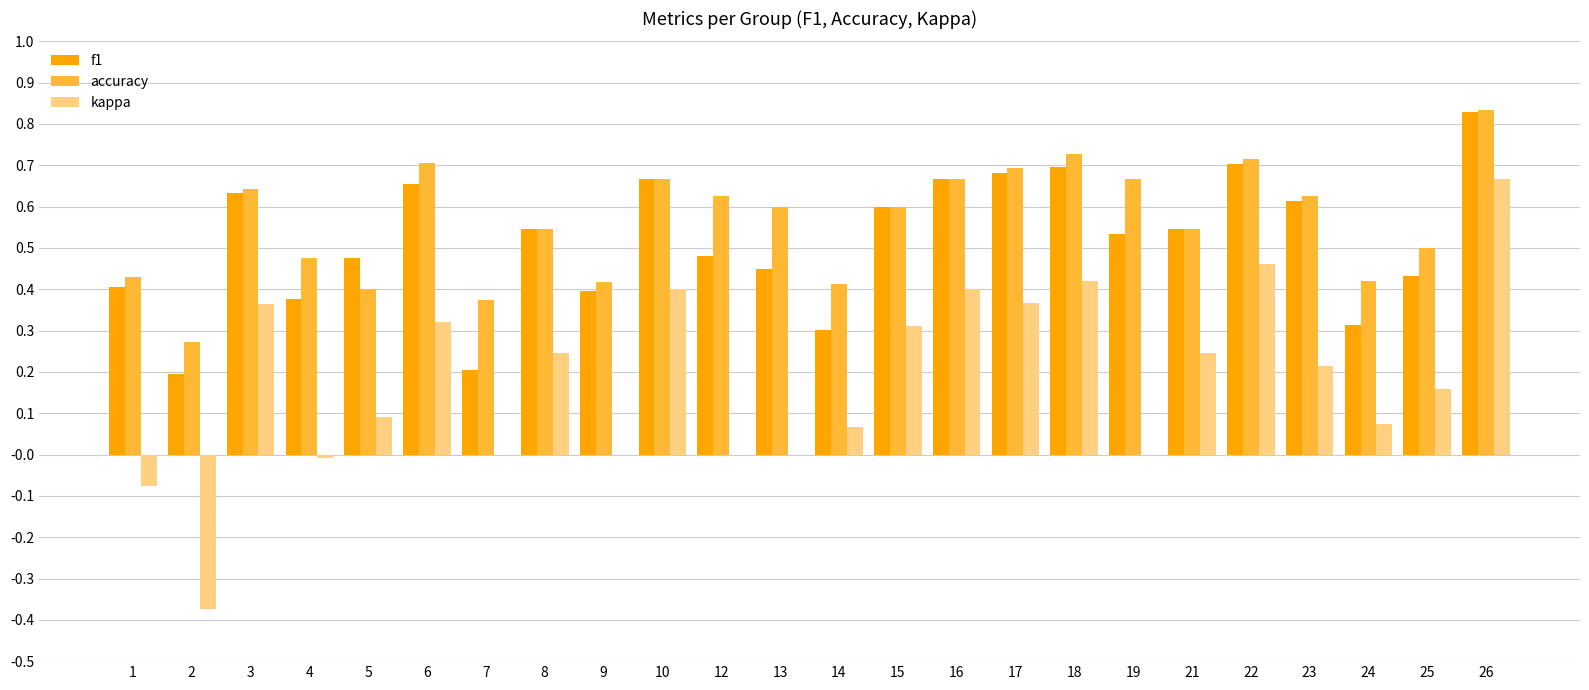

The value of f1 at 12 is 0.5. True or false?

True